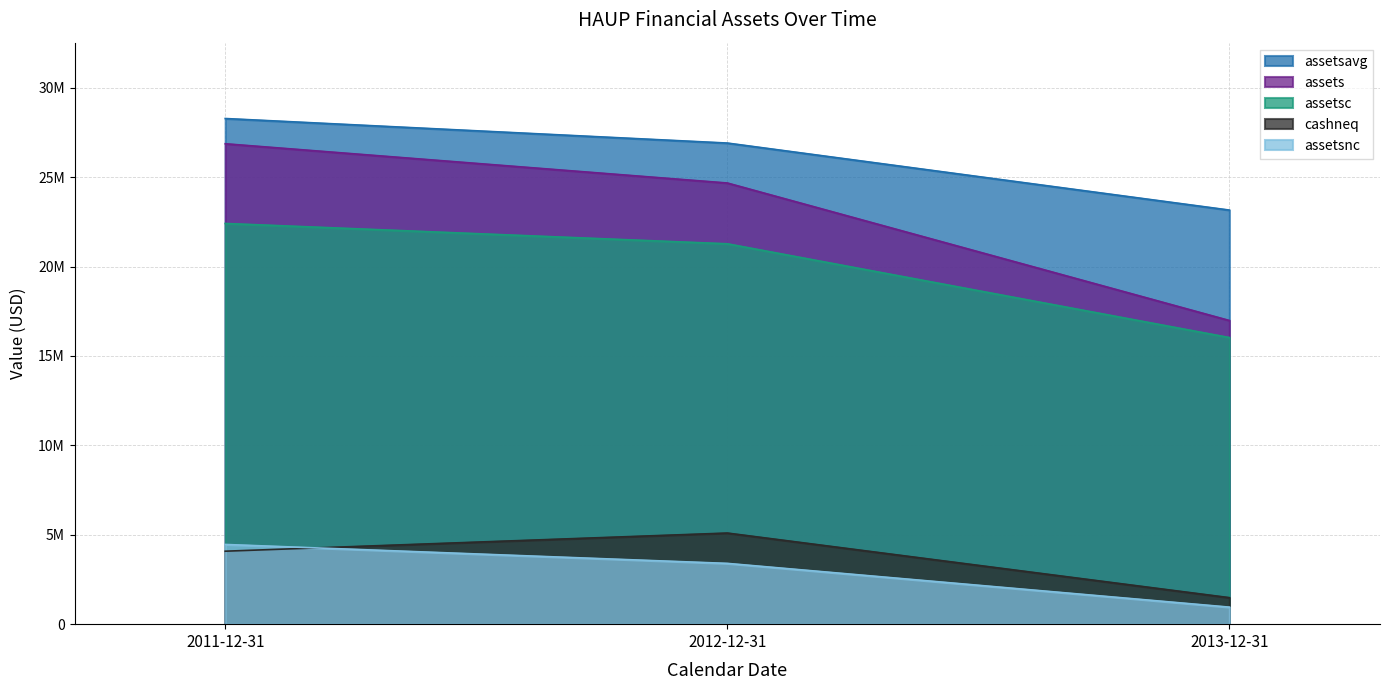

What are all the series names shown in the legend?

assetsavg, assets, assetsc, cashneq, assetsnc